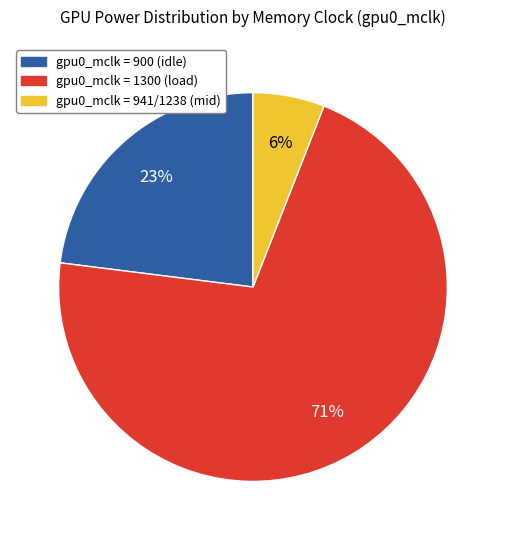

Does any single category account for the majority?

Yes